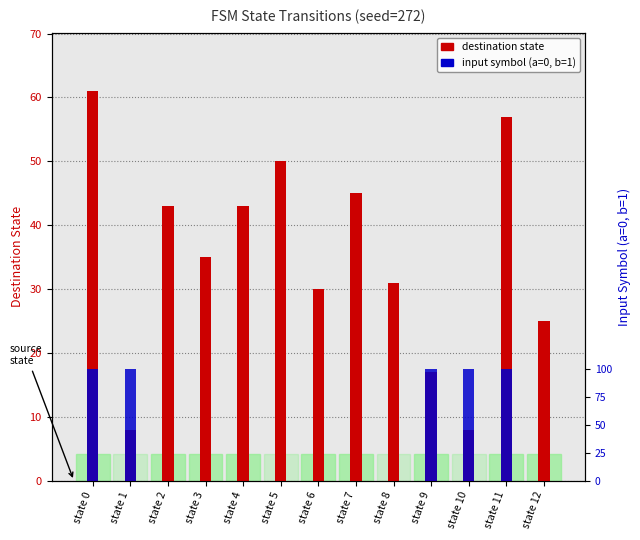

At which label does destination state first exceed 35?

state 0